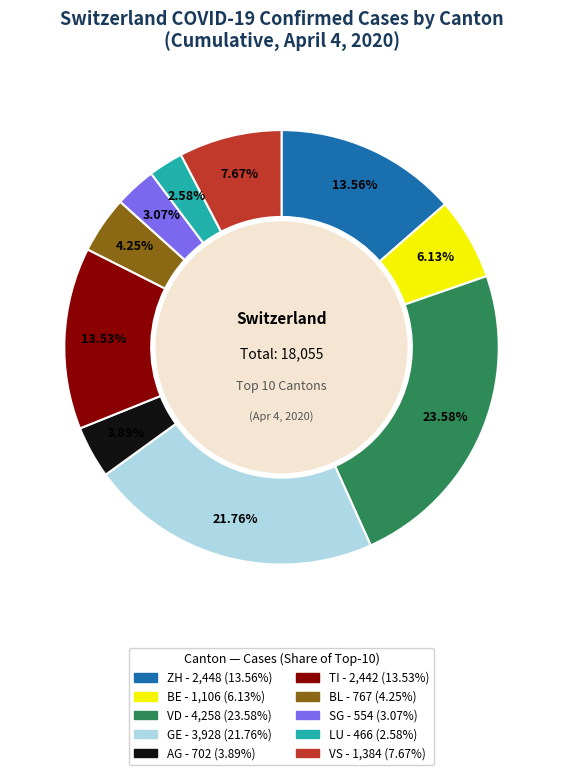

What is the largest slice in the pie chart?

VD